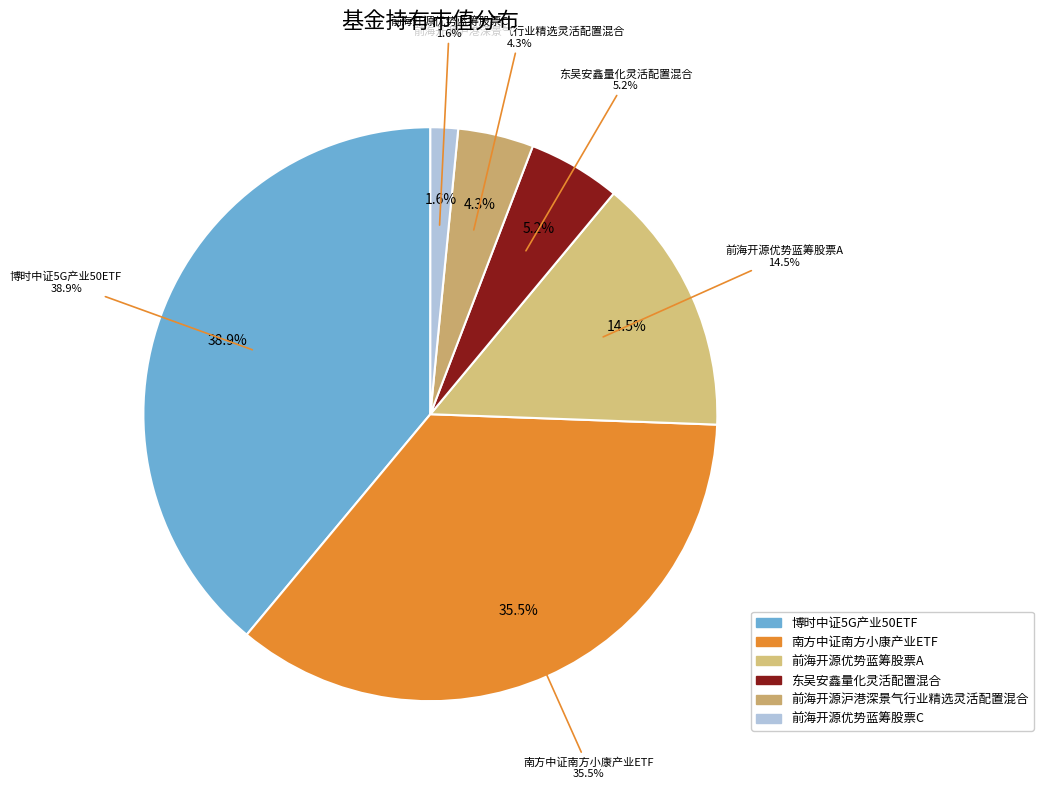

What percentage is the 东吴安鑫量化灵活配置混合 slice, to the nearest percent?

5%